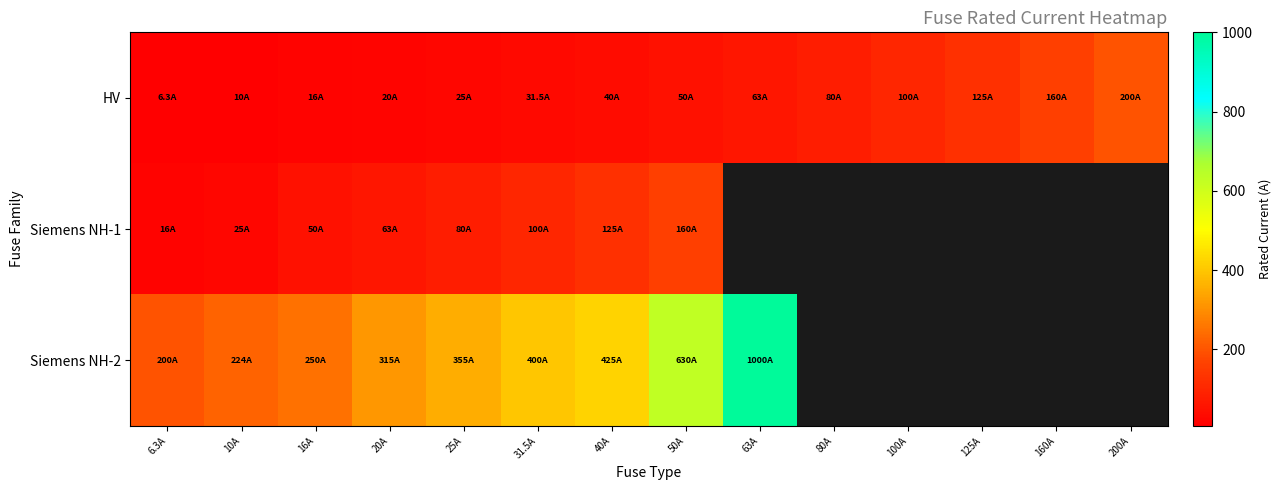

True or false: HV has a value of 79.1 at 125A.

False